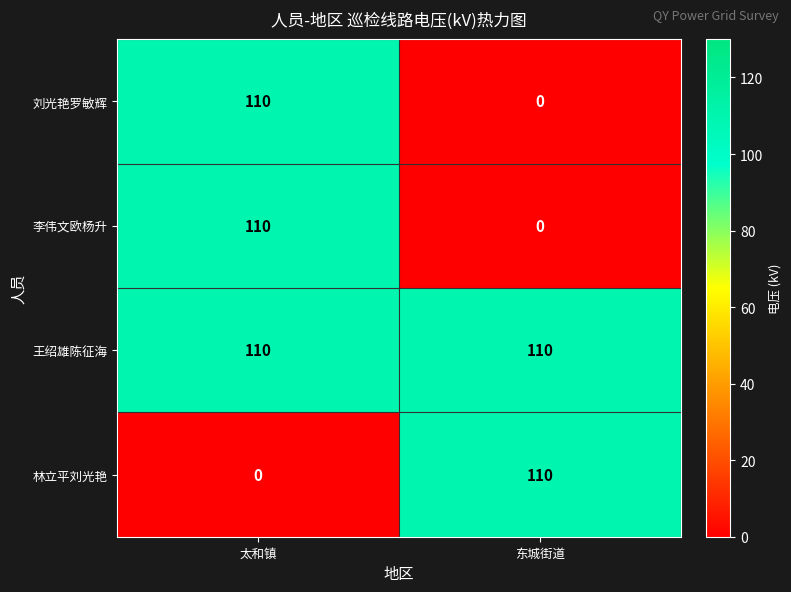

What is the lowest value of the 王绍雄陈征海 series?

110